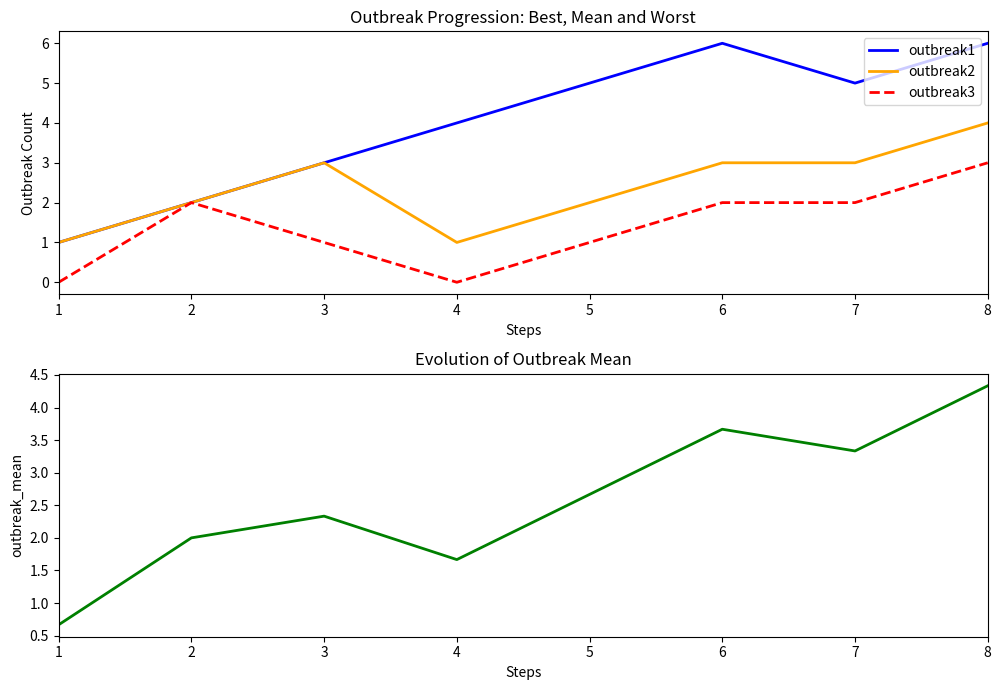

Is this an area chart (filled region under the line)?

No